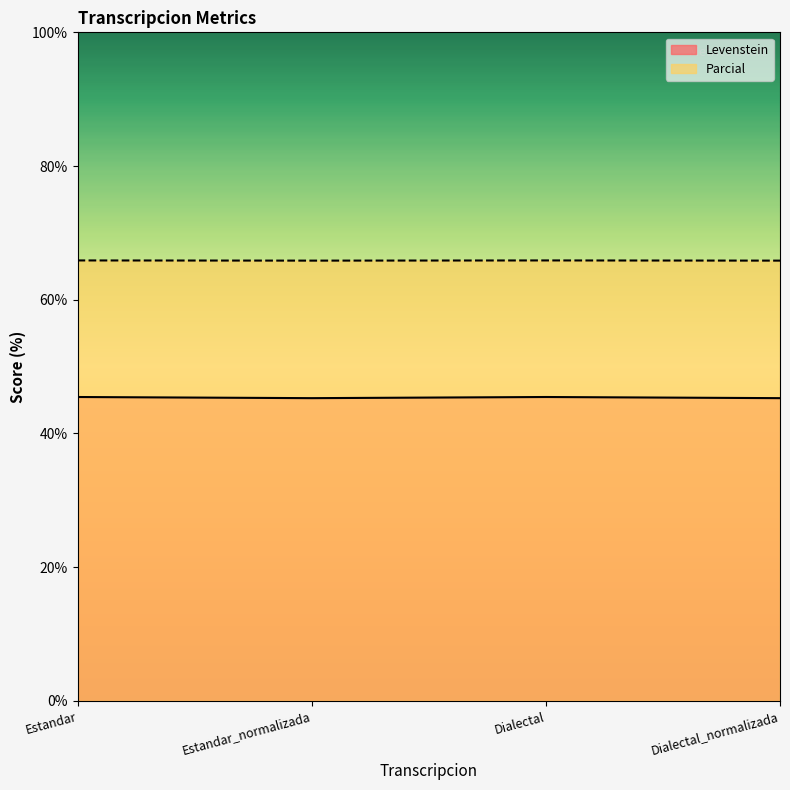

What are all the series names shown in the legend?

Levenstein, Parcial